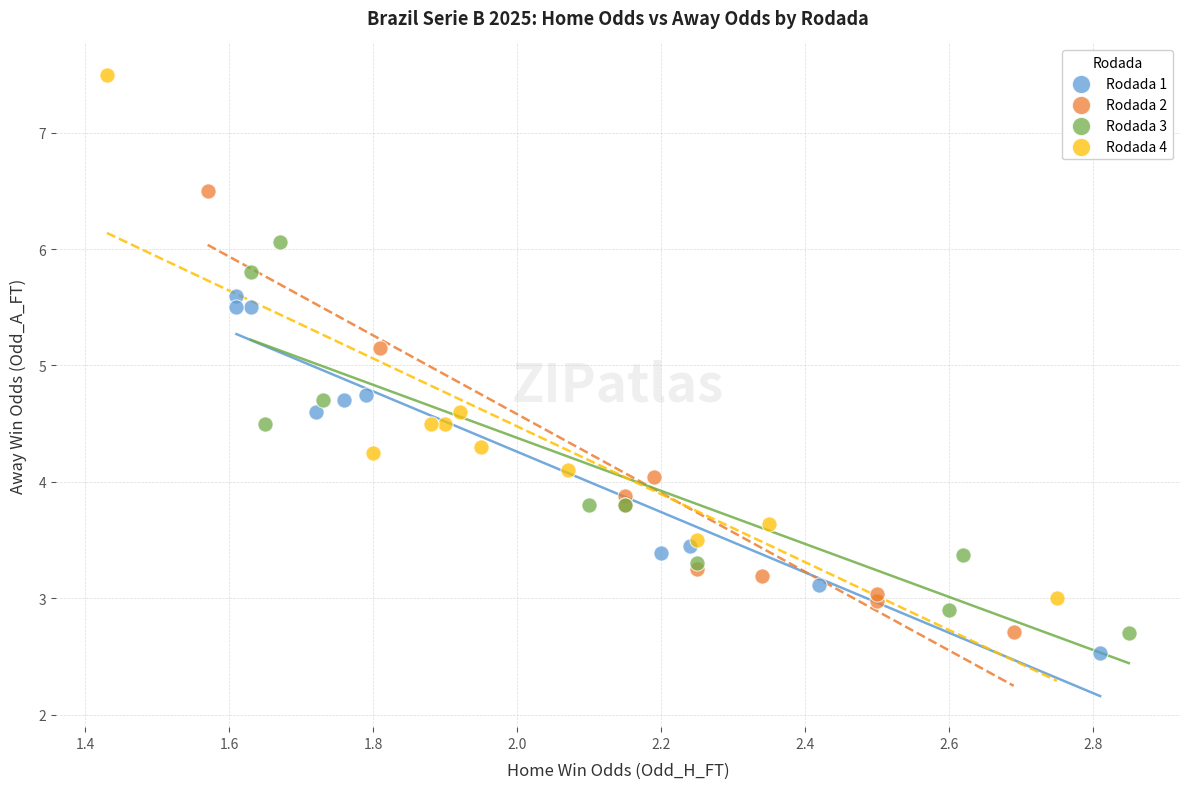

Which series has the largest Y range (max minus min)?

Rodada 4